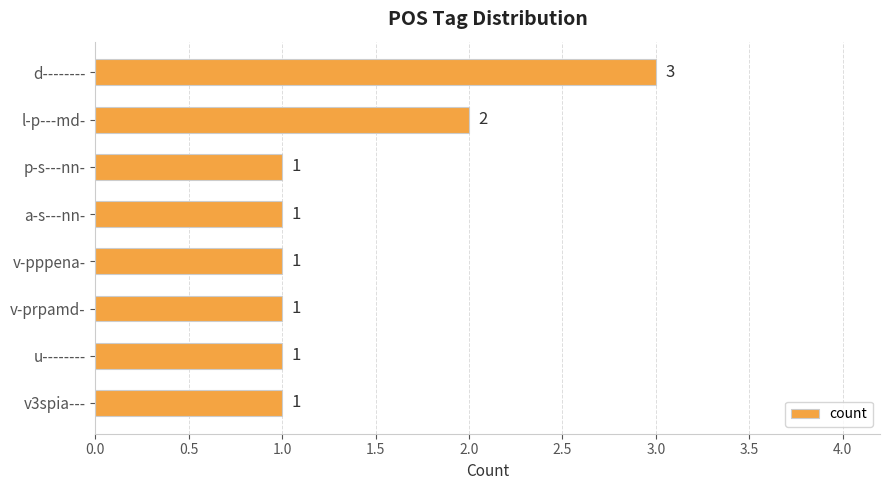

The chart shows a value of 1 at l-p---md-. True or false?

False